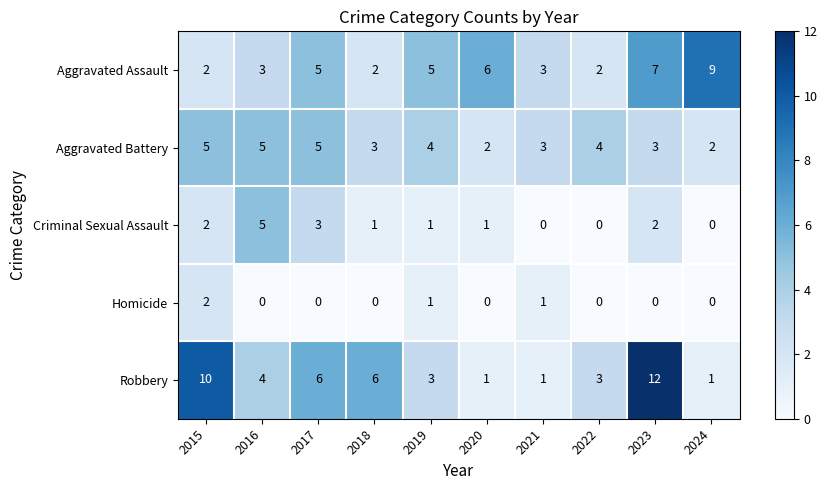

What is the sum of all Aggravated Assault values?

44